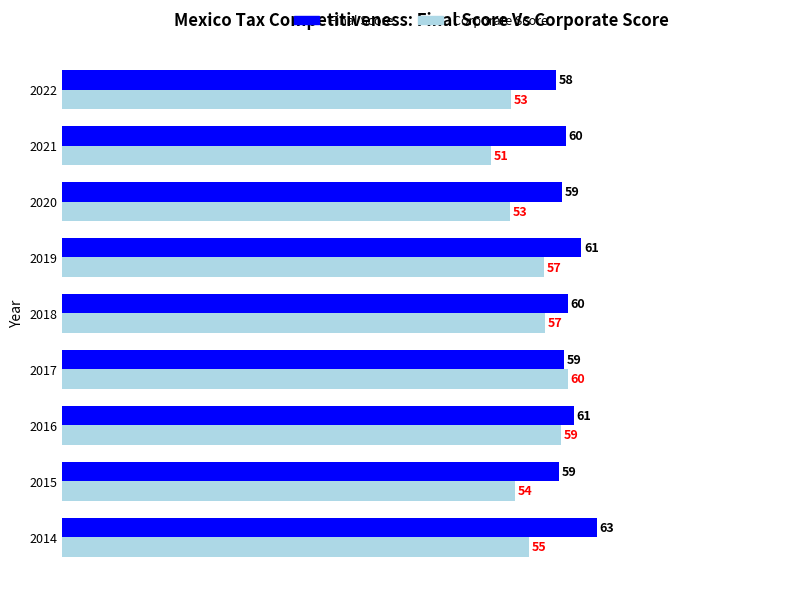

At which category is the sum across all series the highest?

2016